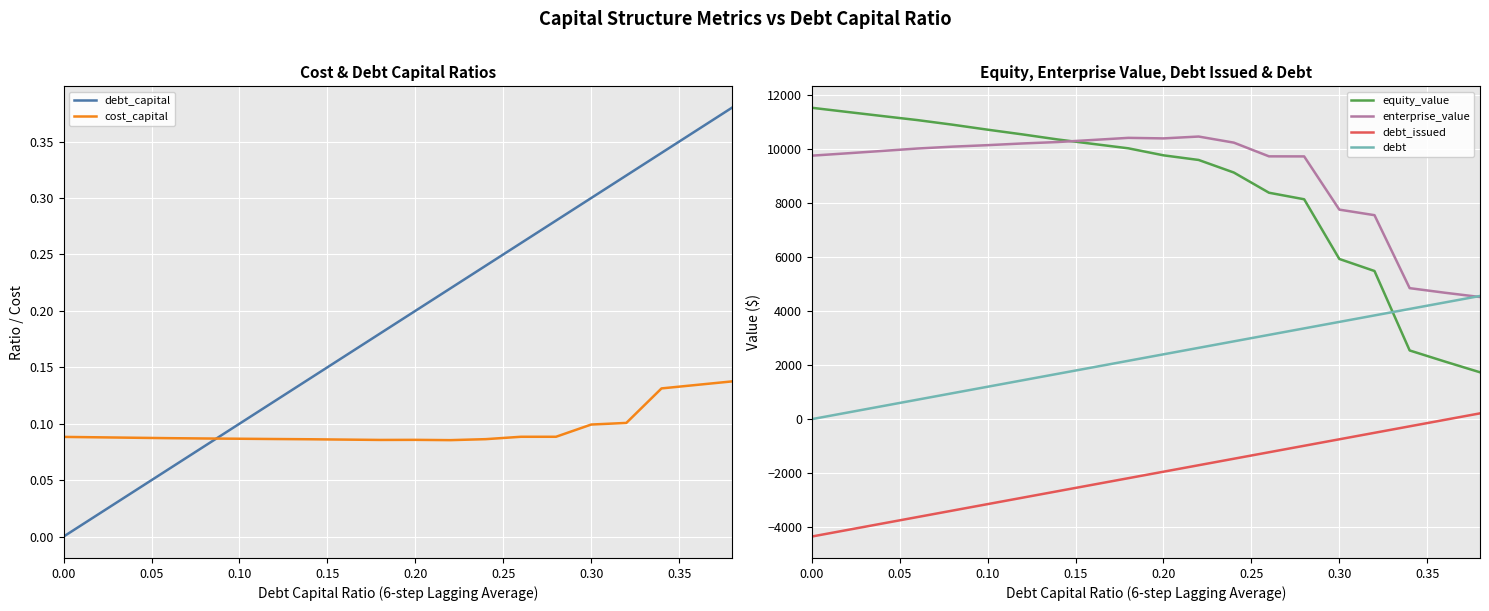

True or false: debt and equity_value intersect in this chart.

True